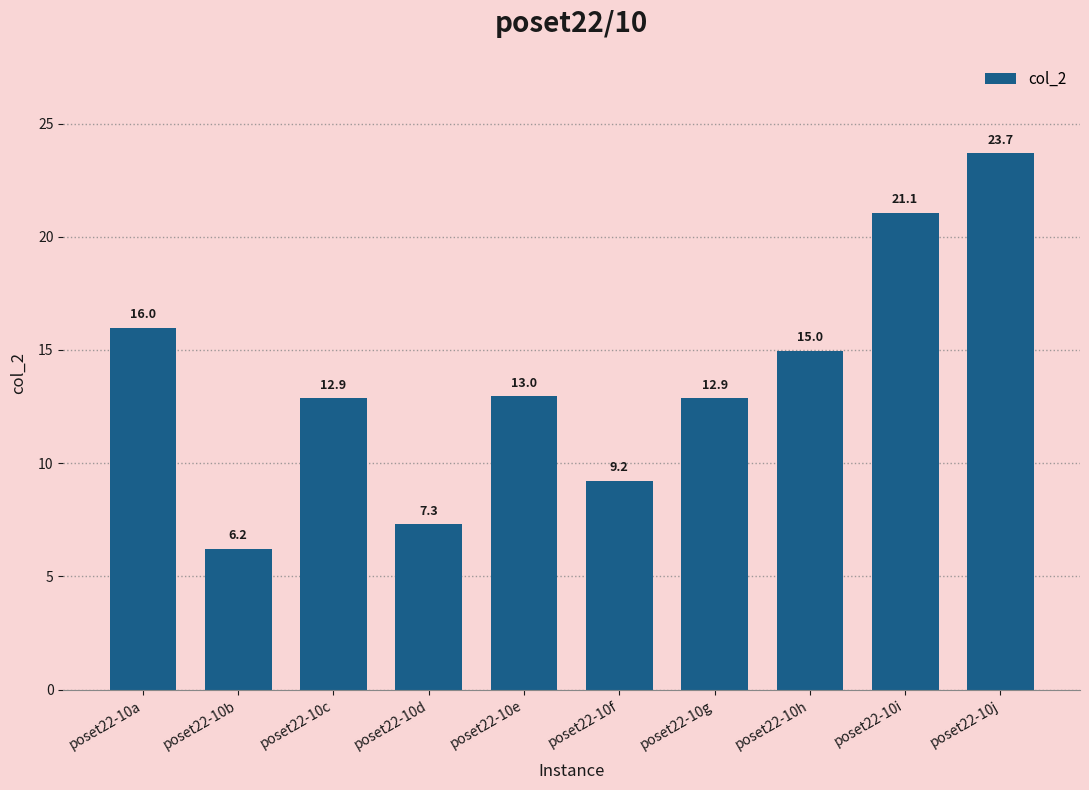

What is the difference between the second highest and minimum values?

14.8